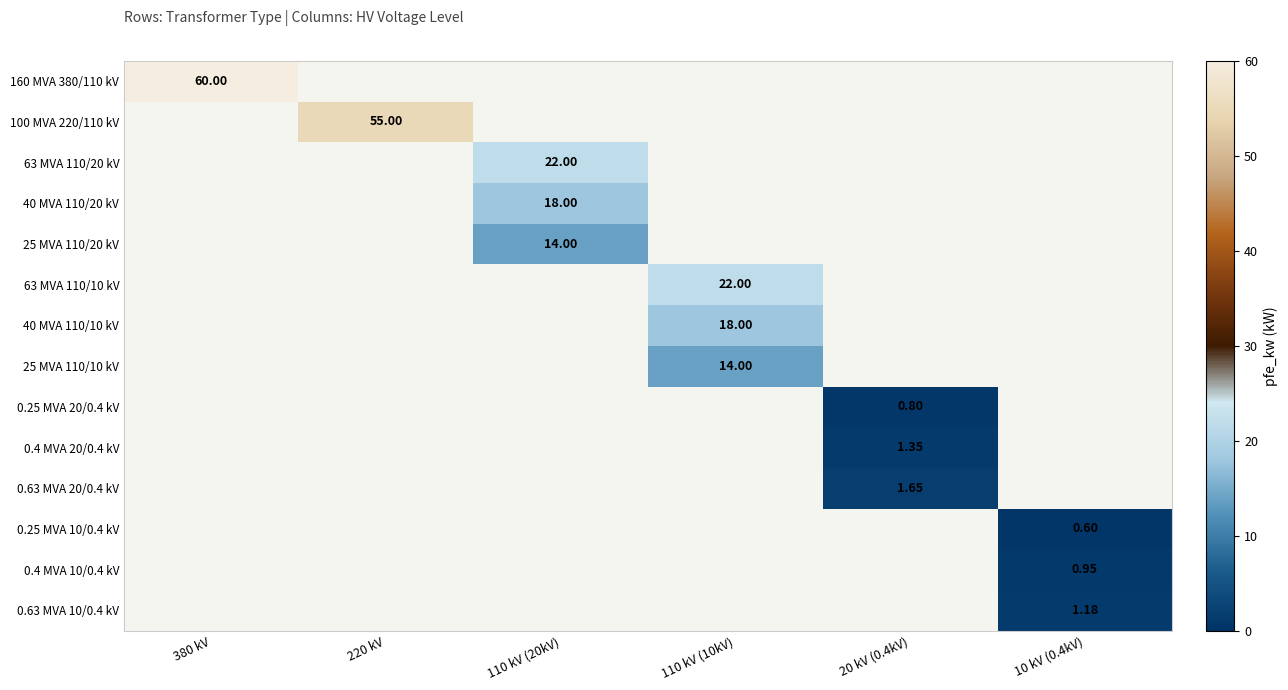

How many values in 63 MVA 110/10 kV are above zero?

1